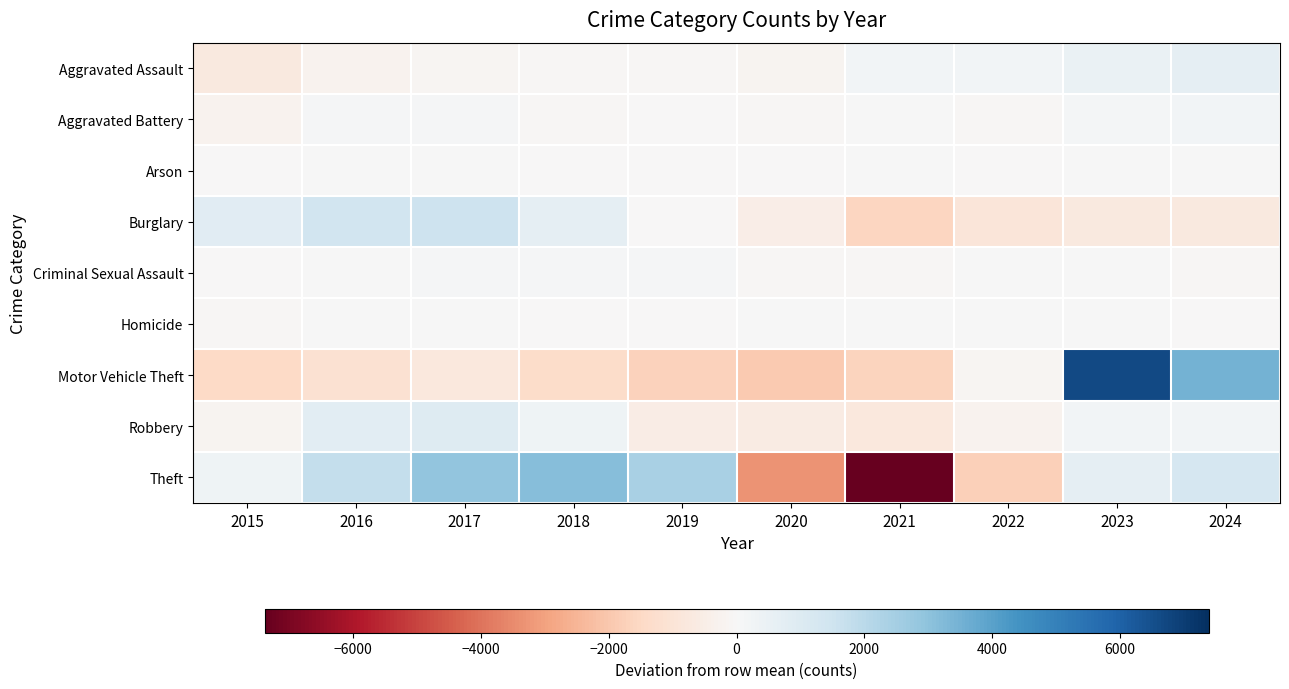

At which category does the chart reach its peak across all series?

2023